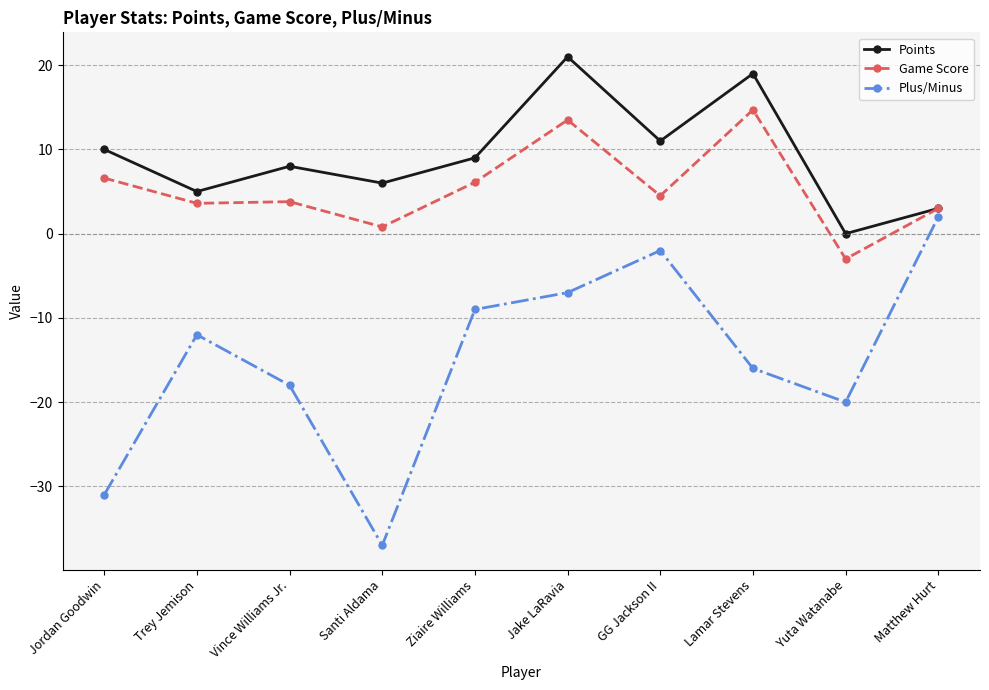

Where does the Plus/Minus series first go above -12?

Ziaire Williams